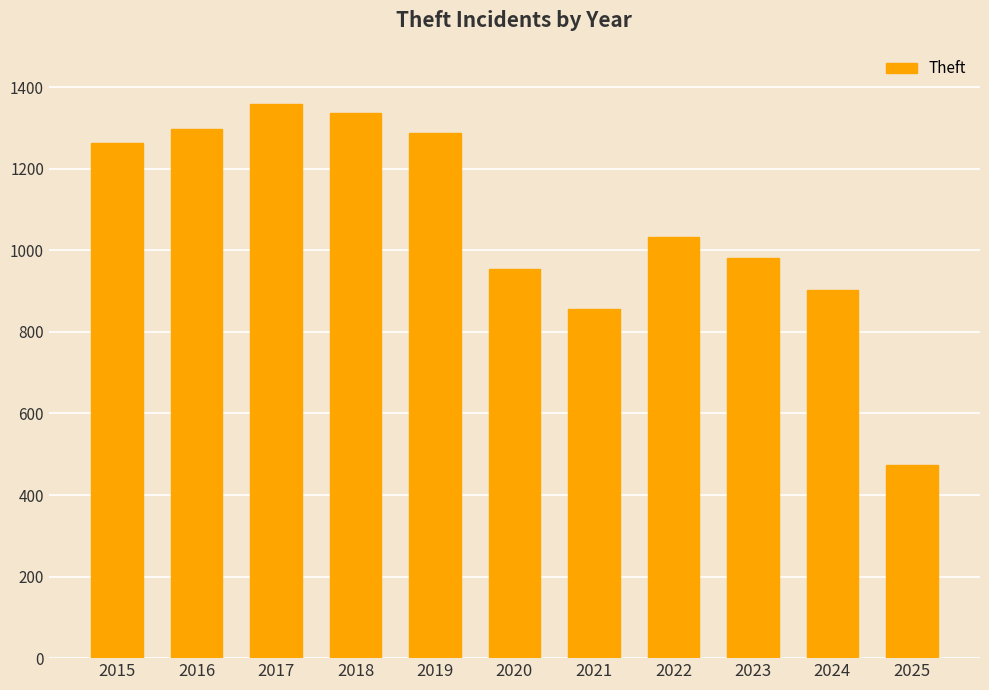

What is the change in value from 2017 to 2023?

-379